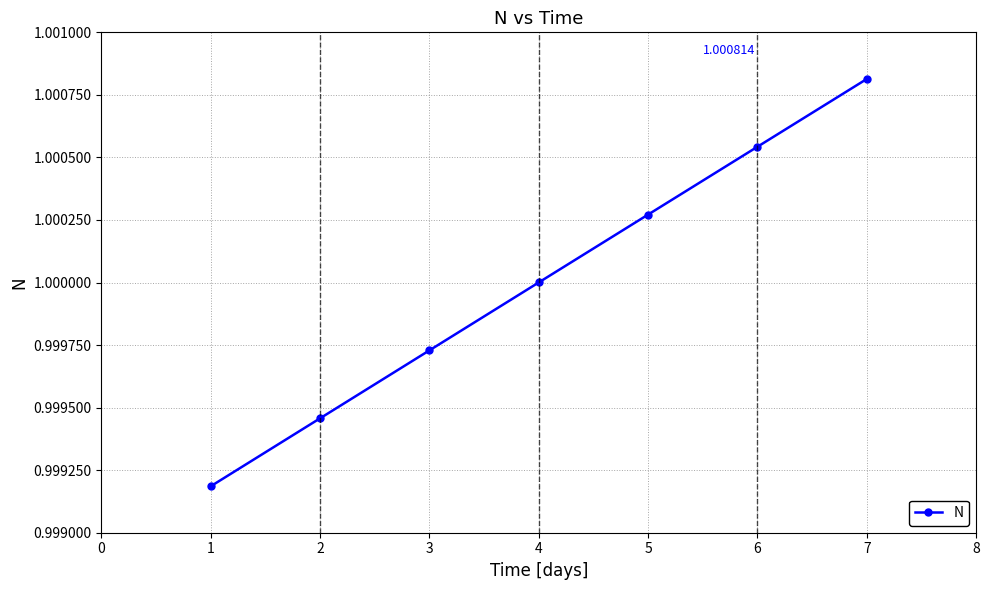

How many values are below 1?

3